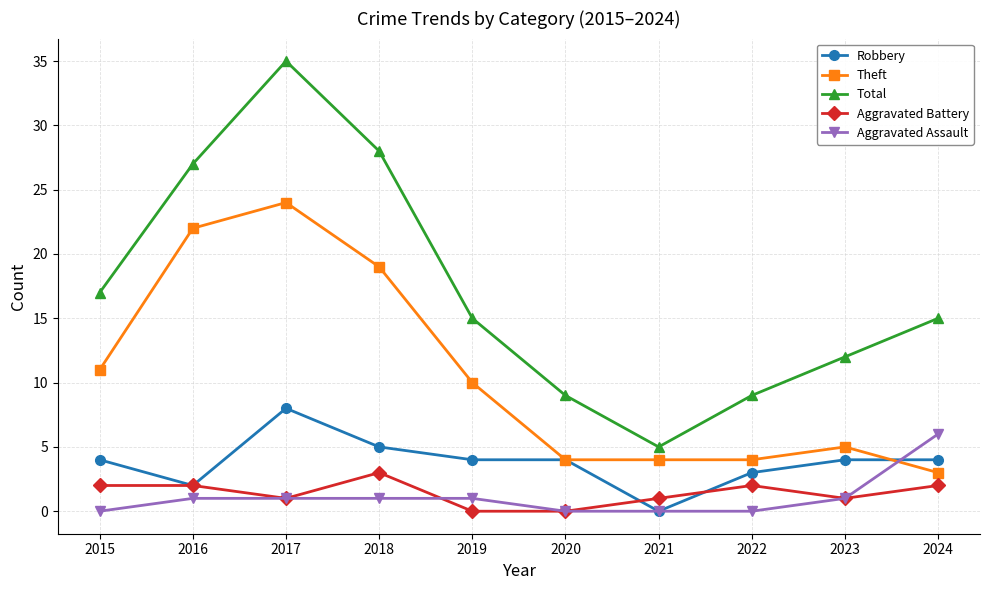

Where is Theft nearest to the value 13?

2015